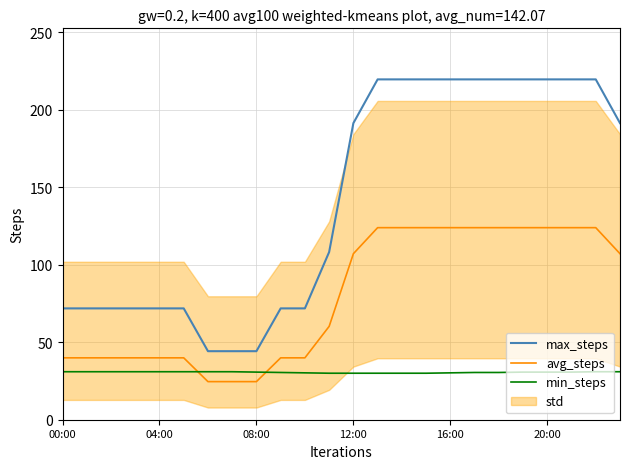

At how many categories does at least one series exceed 40?

24